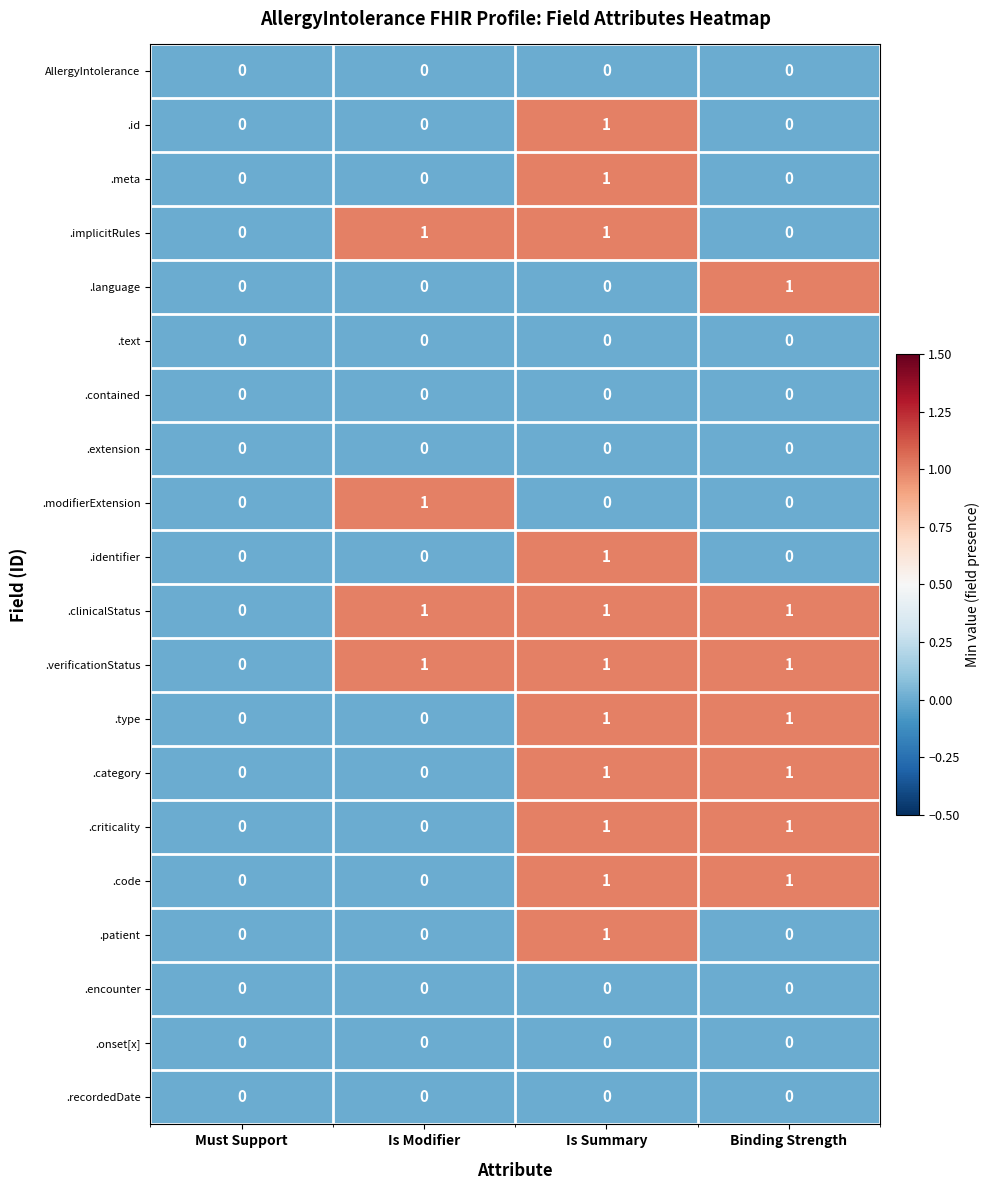

The value of .identifier at Is Modifier is 0. True or false?

True